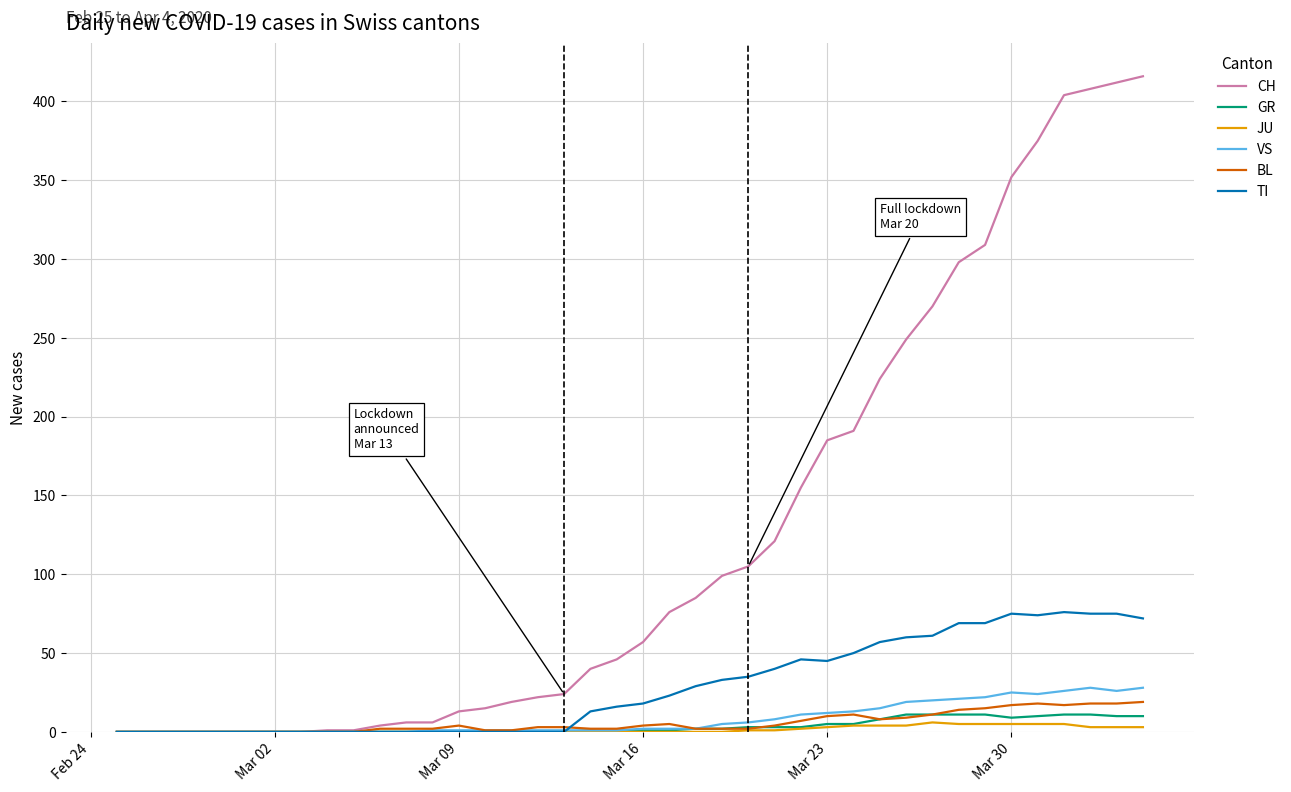

At how many categories does at least one series exceed 392?

4